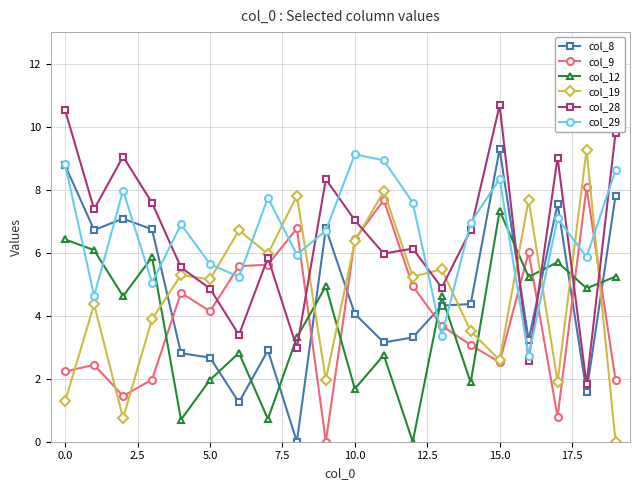

True or false: col_12 has more than 1 points higher than both neighbors.

True